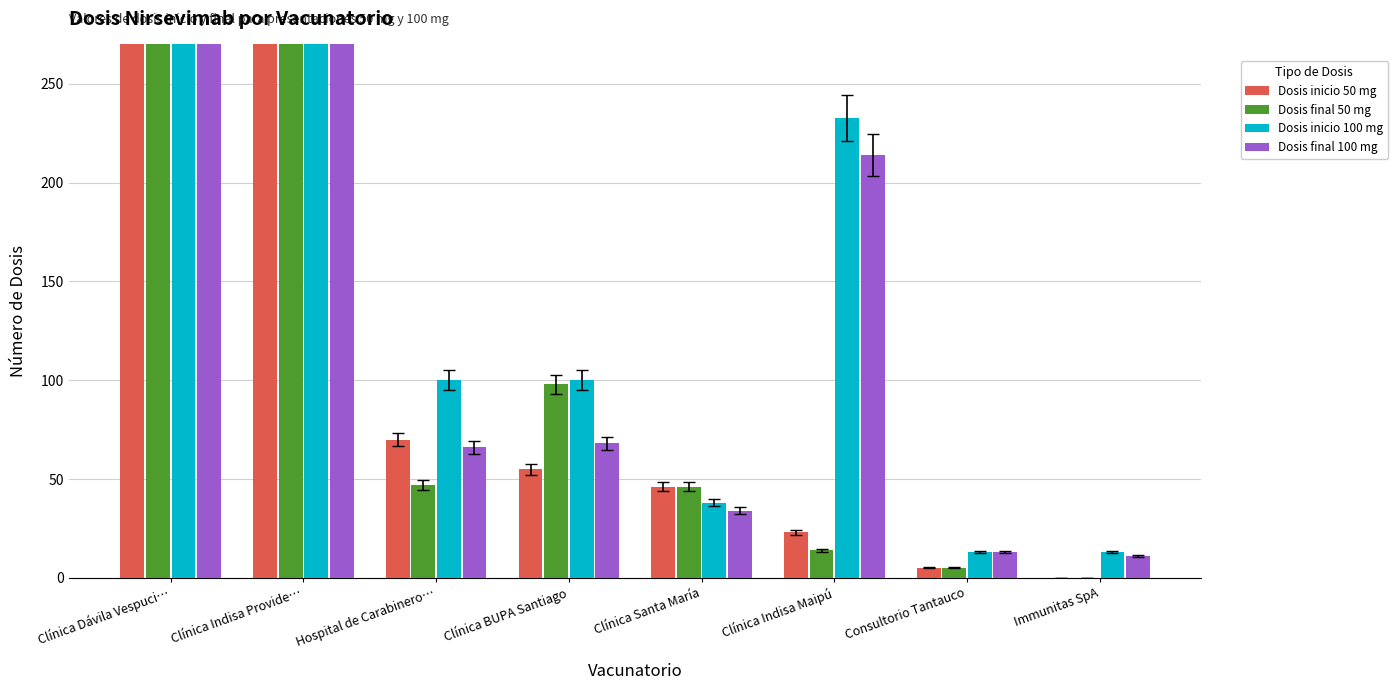

What value does the Dosis inicio 100 mg series have at Clínica Indisa Maipú, to the nearest 50?

250